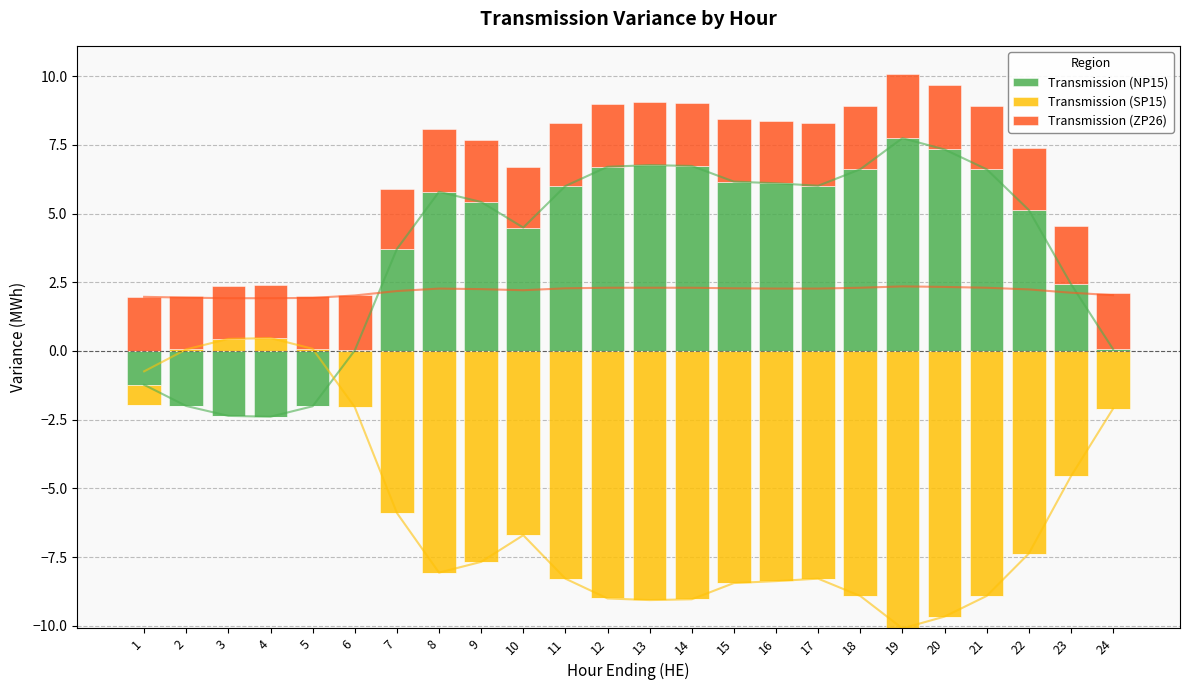

Between 23 and 3, which is larger?

23